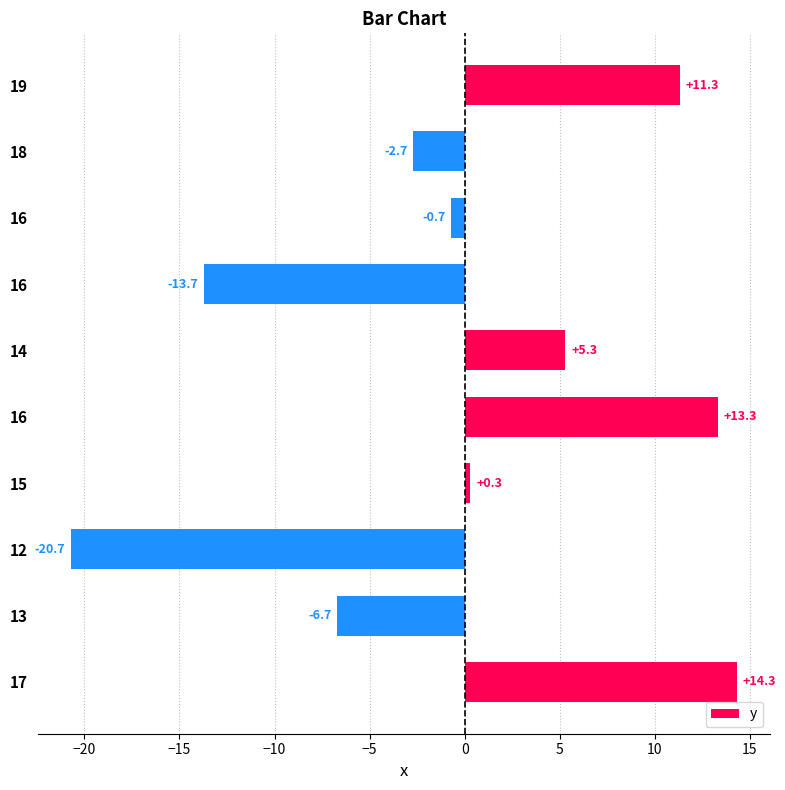

How many values are below zero?

5